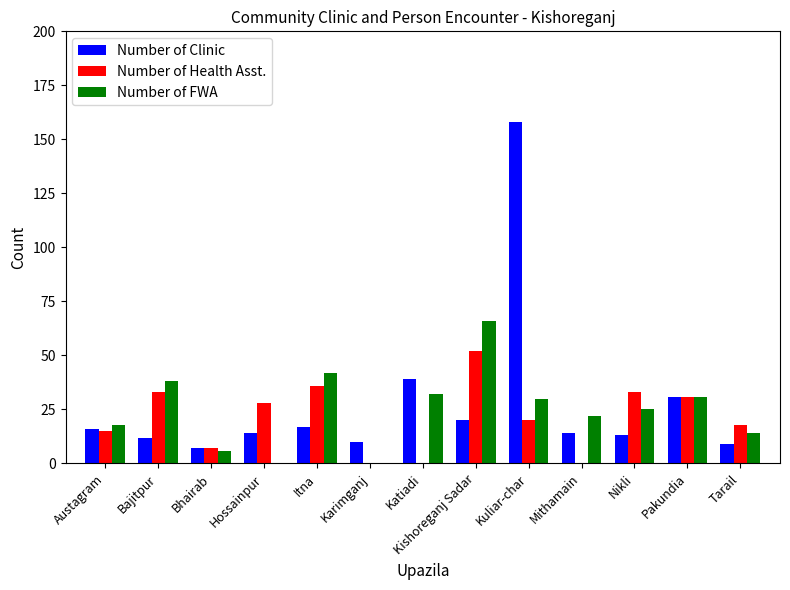

What is the spread (max minus min) of values at Mithamain?

22